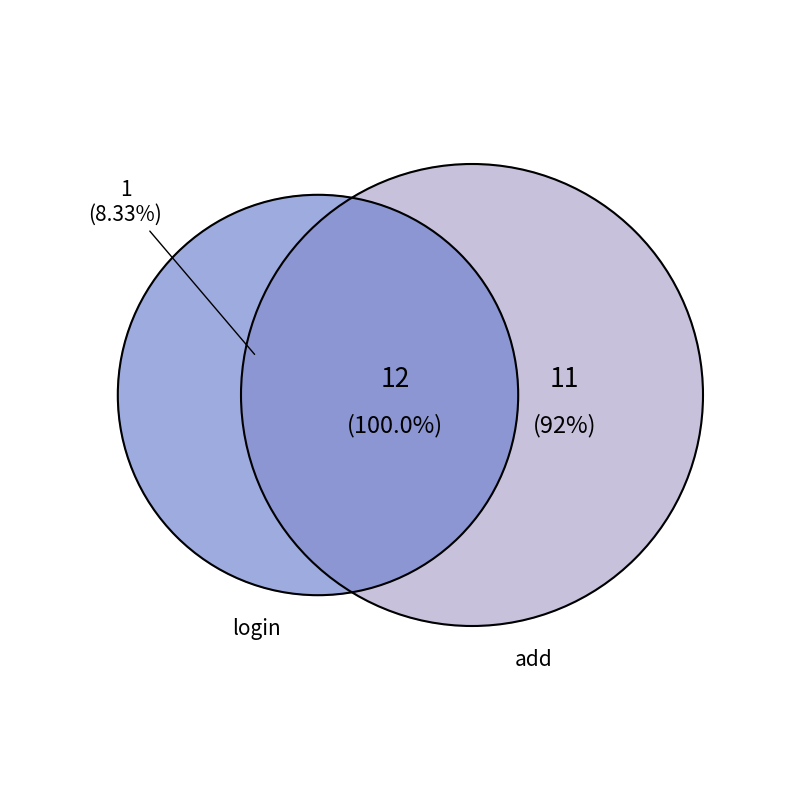

What is the change in value from login to add?

+10